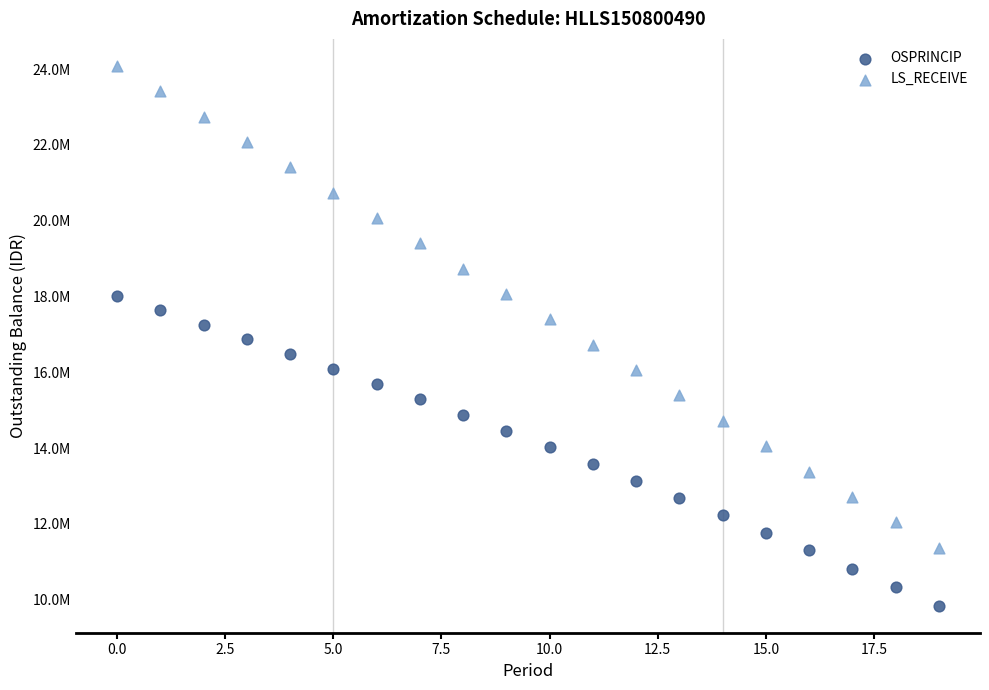

Which series reaches the minimum Y coordinate?

OSPRINCIP